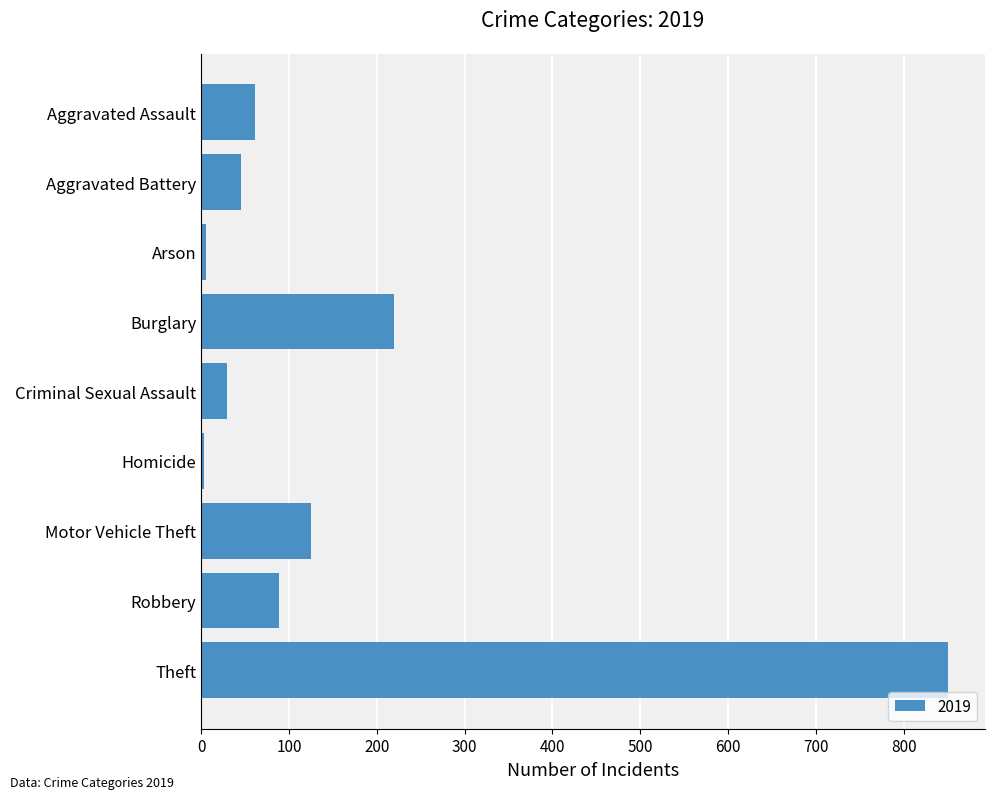

Does the chart contain stacked bars?

No